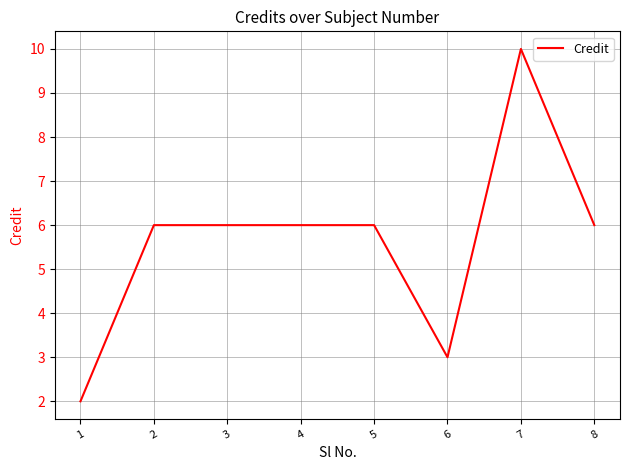

What is the change in value from 2 to 7?

+4